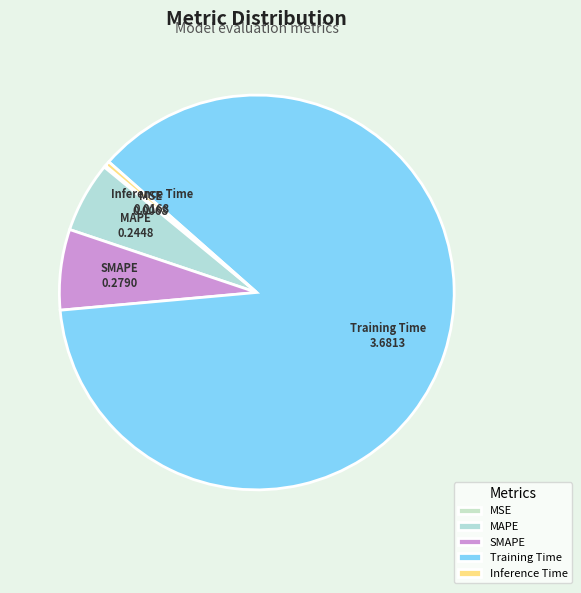

Which has a higher value, Training Time or MAPE?

Training Time